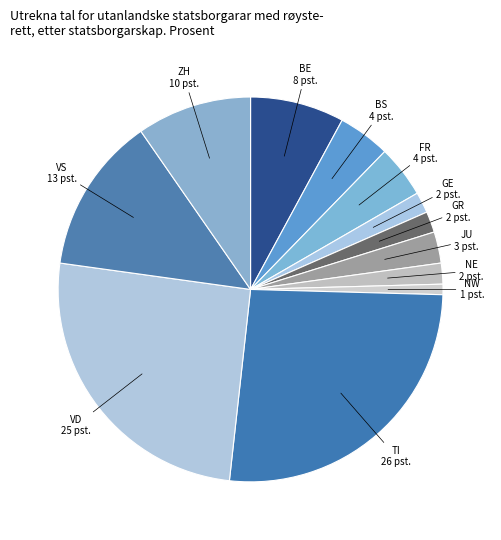

How many slices are in this pie chart?

12